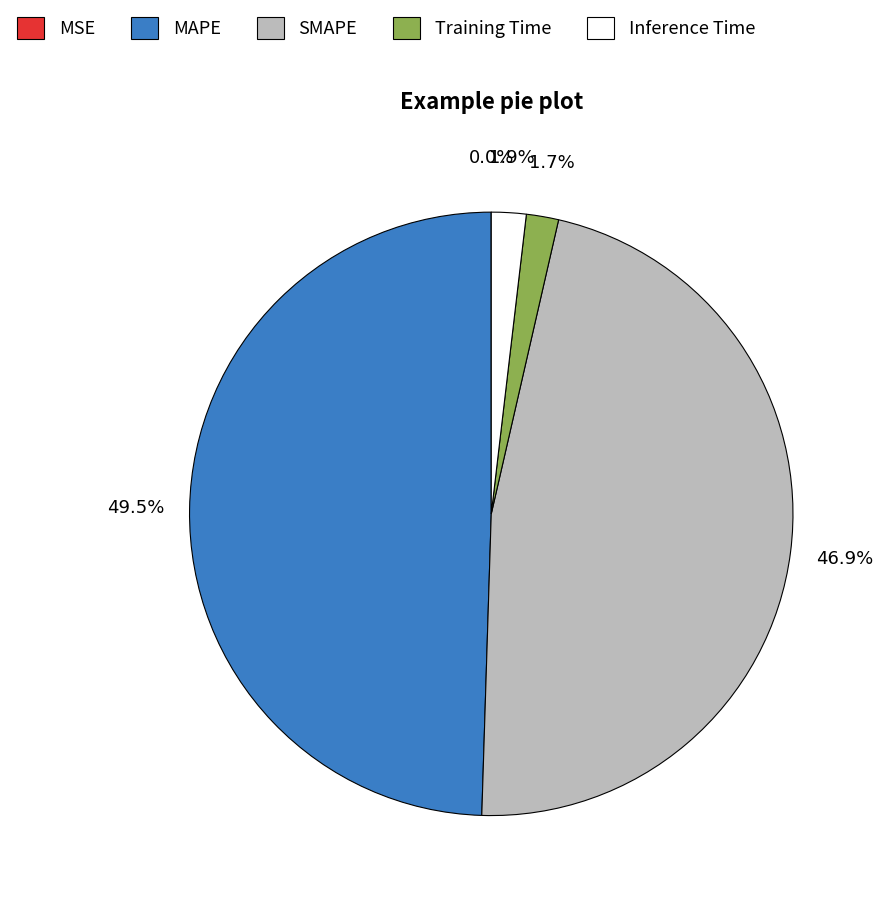

Is the sum of Training Time and SMAPE greater than half?

No